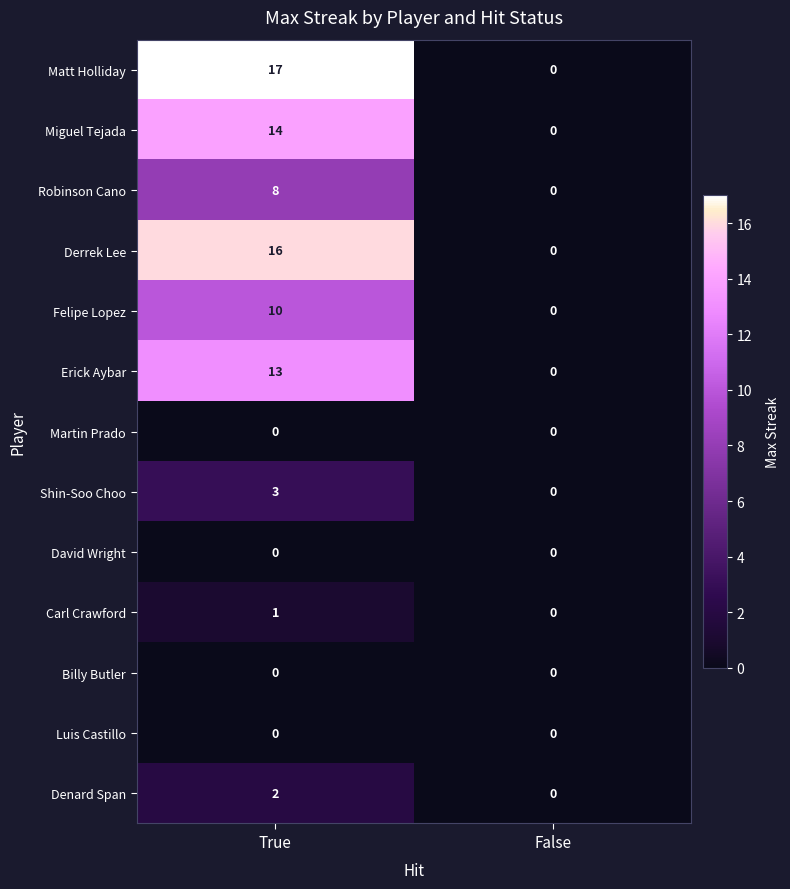

What is the sum of the Felipe Lopez values at False and True?

10